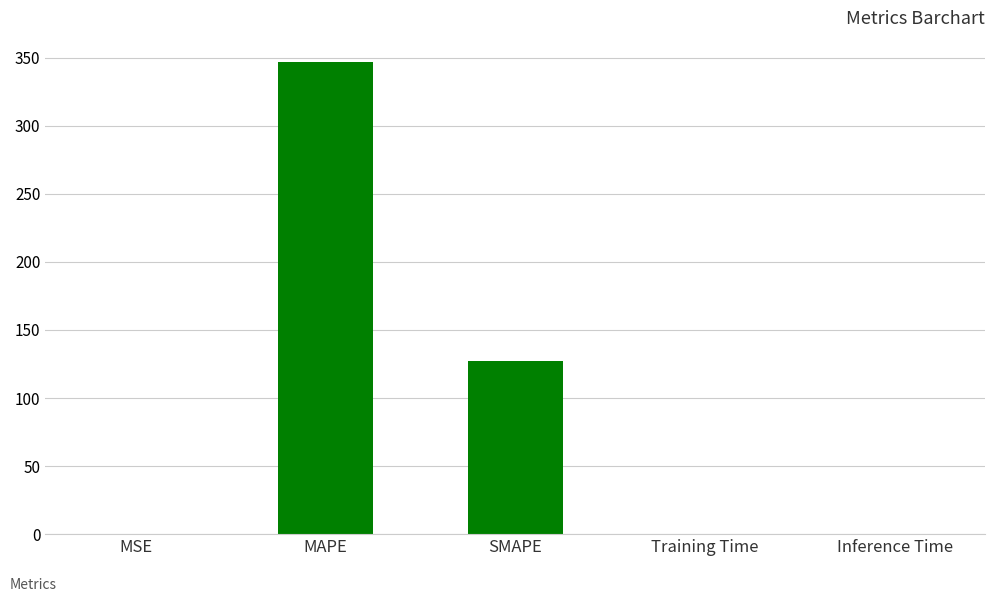

The value at MAPE is 347.2. True or false?

True